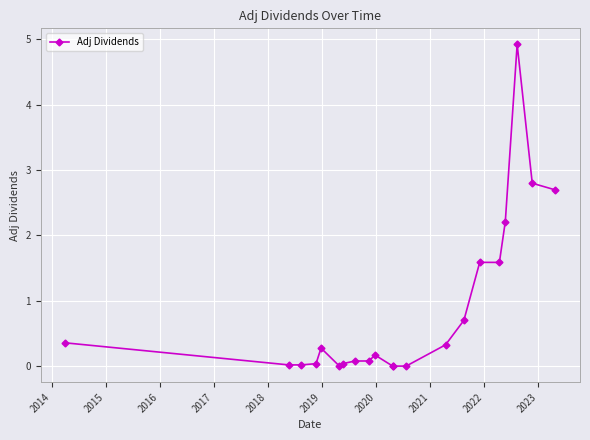

How many lines are shown in the chart?

1